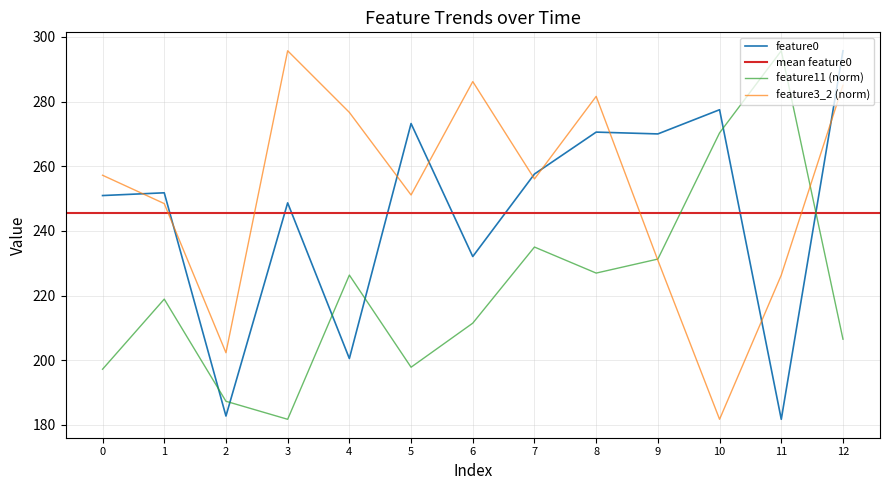

The feature11 (norm) series shows 81.0 at 7. True or false?

False